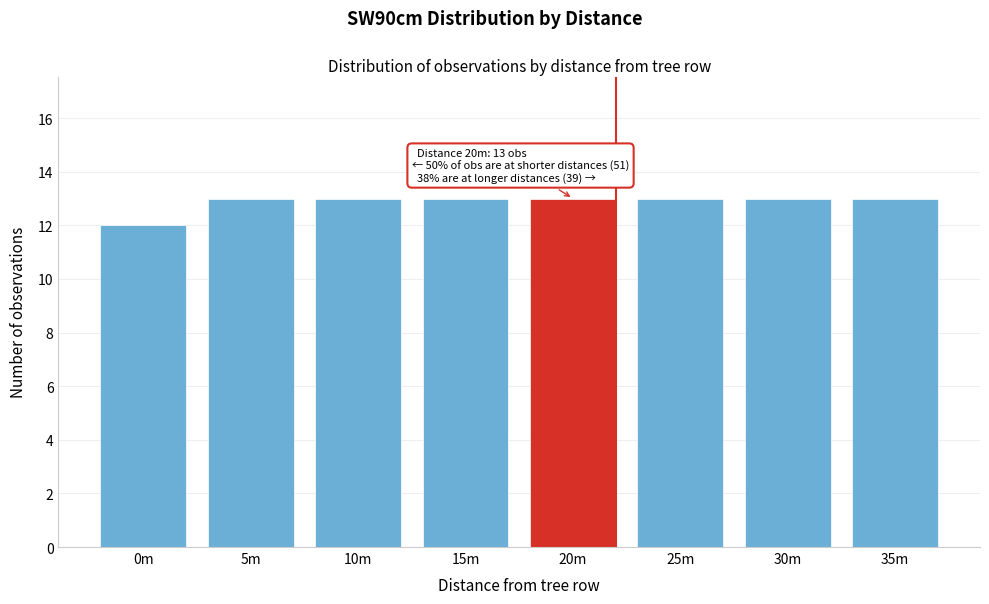

Reading left to right, transcribe all the data shown in this chart.

12	13	13	13	13	13	13	13